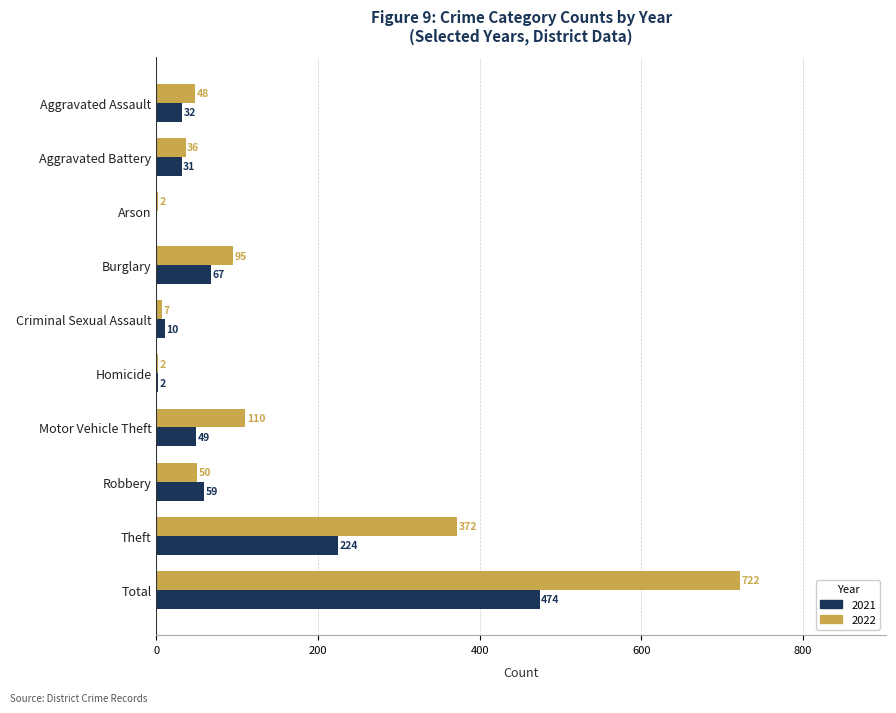

Between Aggravated Assault and Motor Vehicle Theft, which series saw the biggest shift?

2022